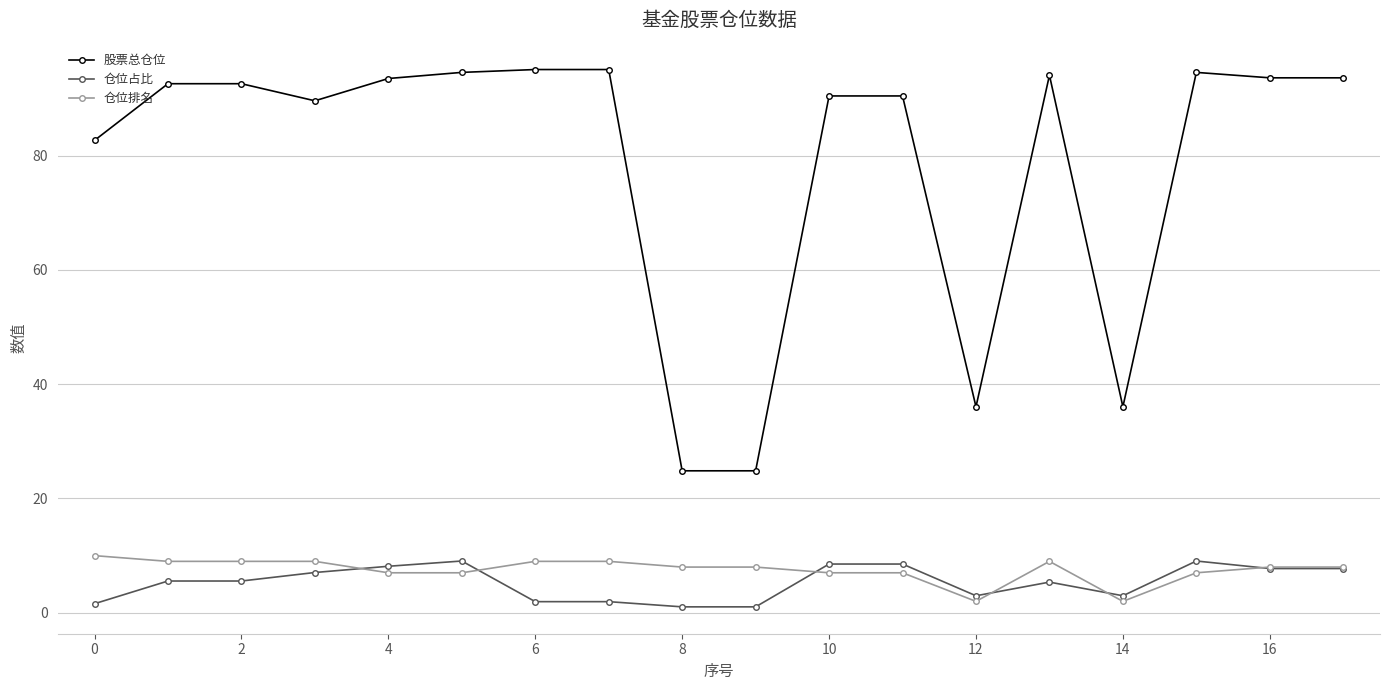

What is the greatest value displayed?

95.0